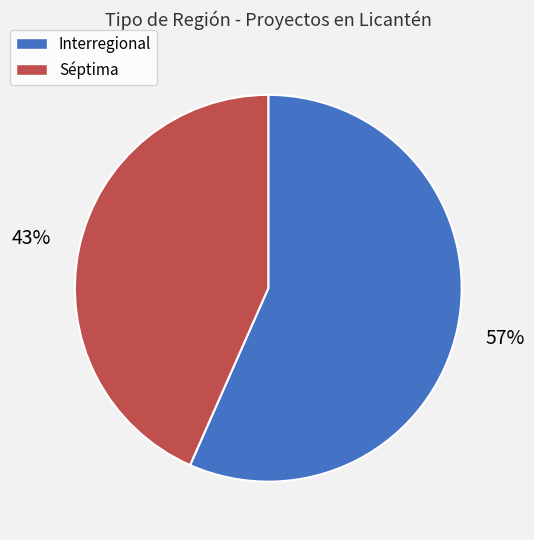

Does Interregional account for over 50% of the chart?

Yes